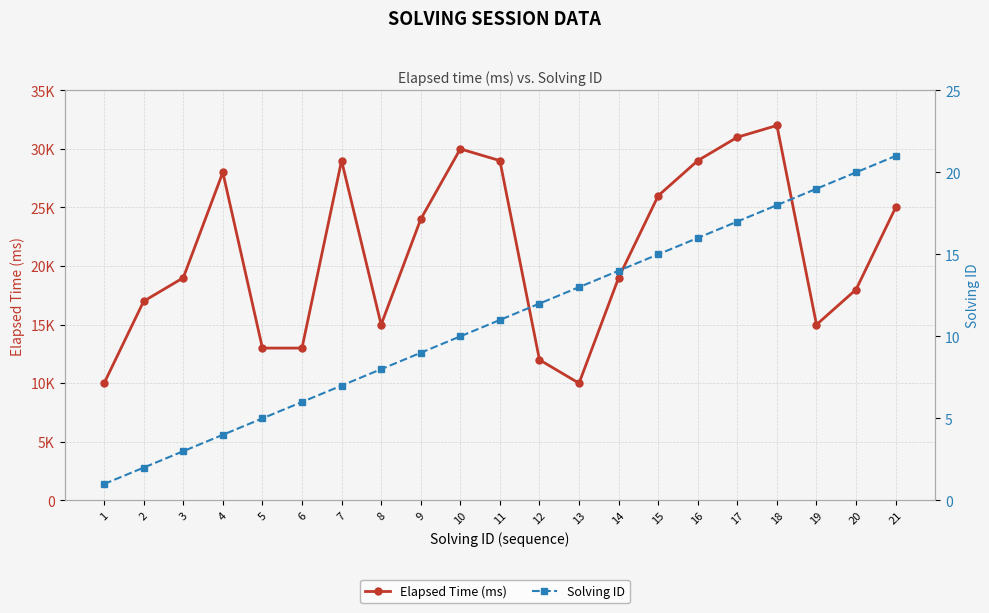

Which category has the lowest value across all series?

1